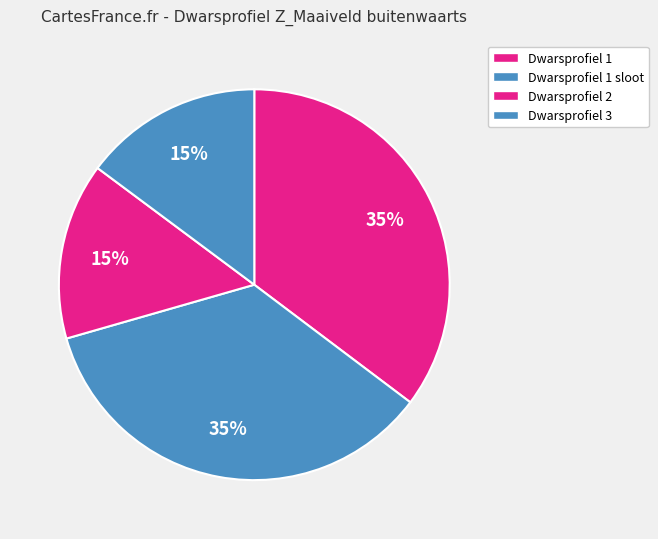

Between Dwarsprofiel 1 sloot and Dwarsprofiel 3, which is larger?

Dwarsprofiel 1 sloot